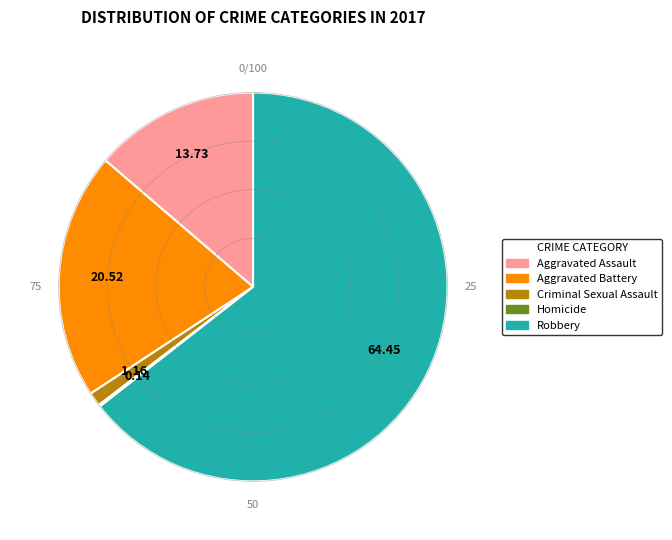

Which category accounts for the majority?

Robbery